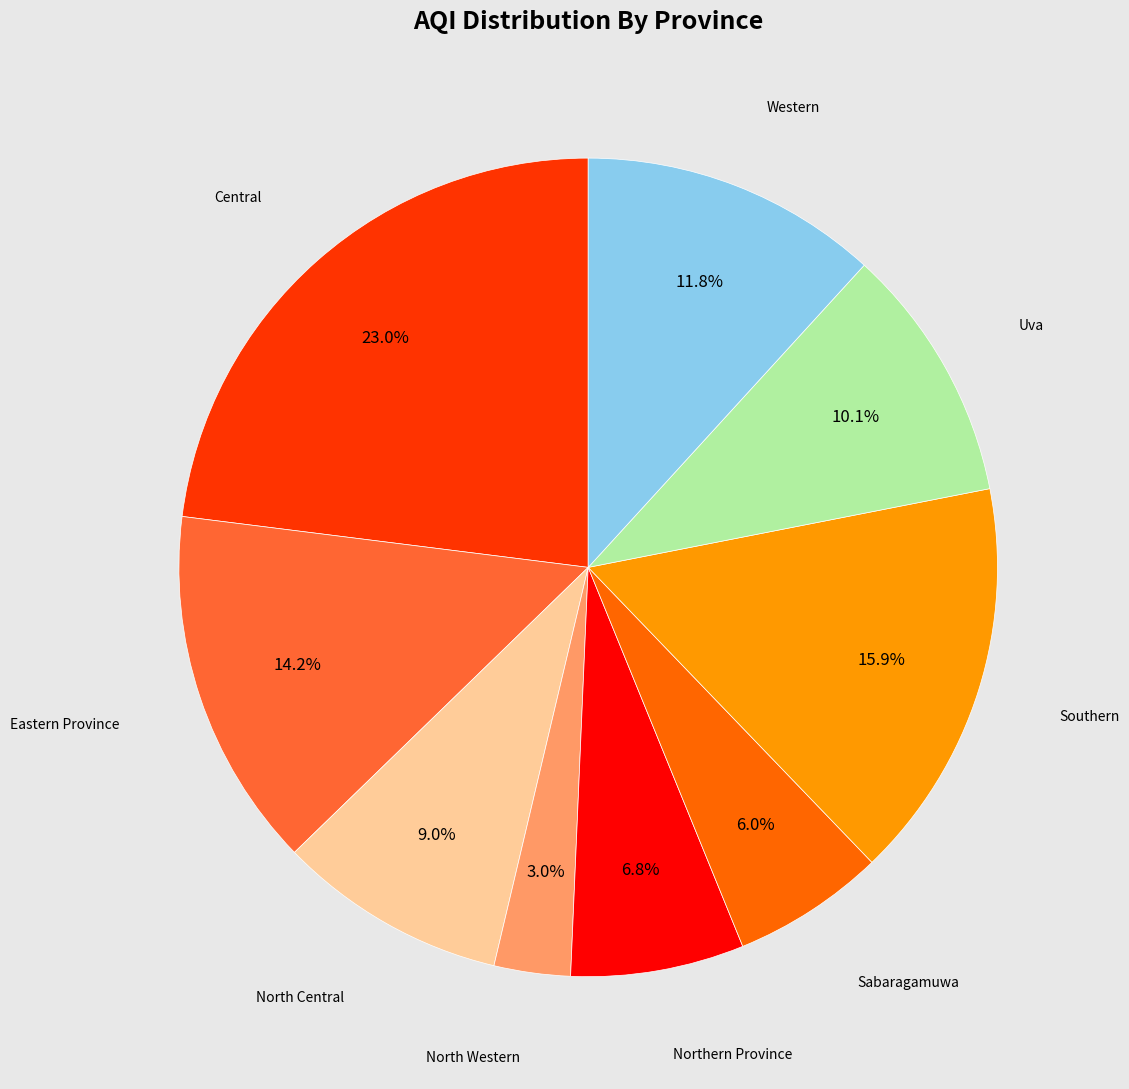

How many slices are in this pie chart?

9